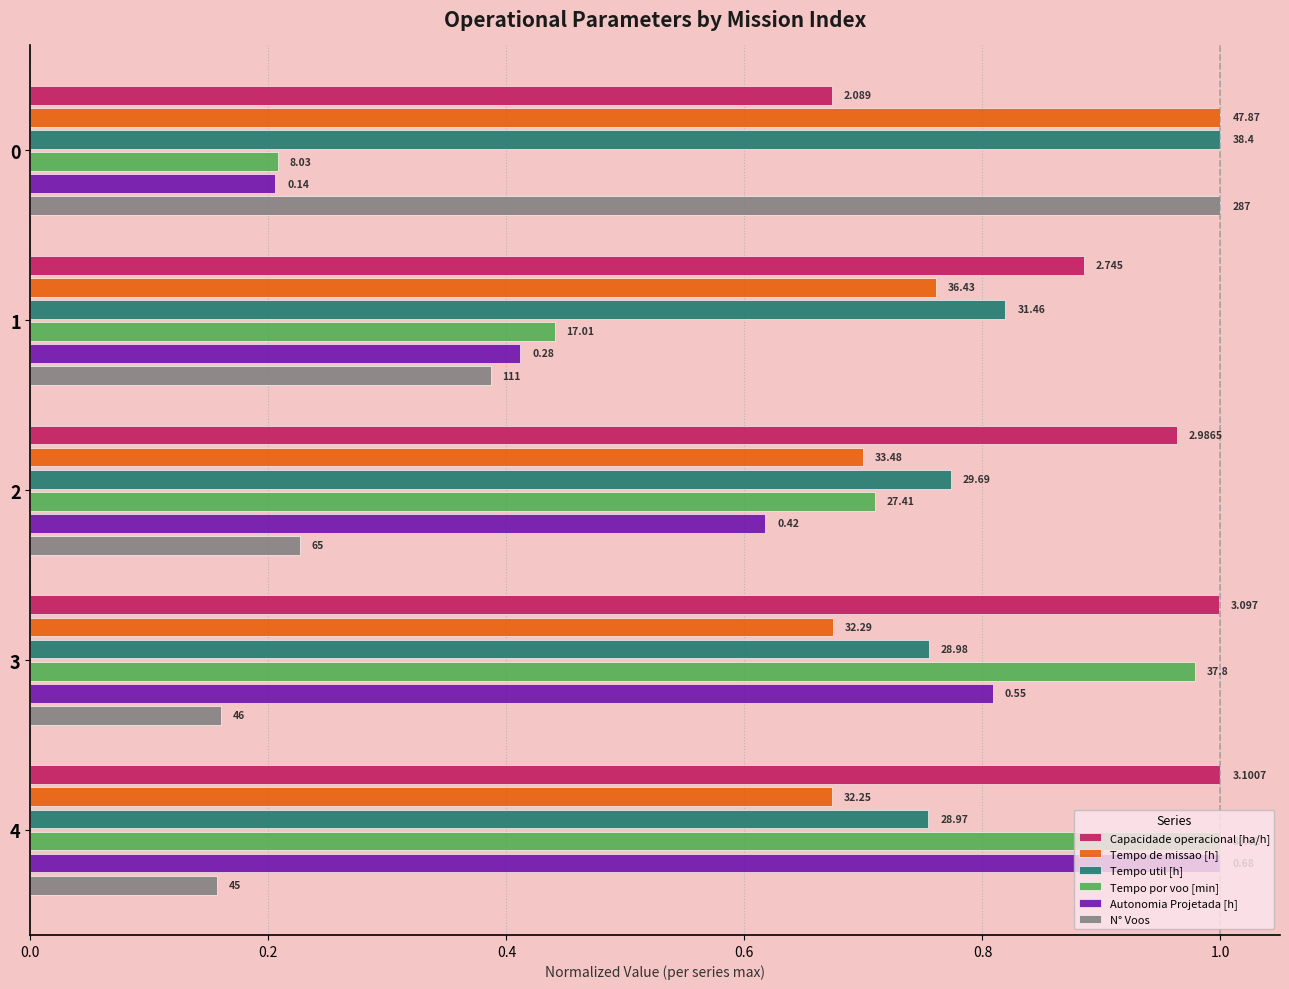

What are all the series names shown in the legend?

Capacidade operacional [ha/h], Tempo de missao [h], Tempo util [h], Tempo por voo [min], Autonomia Projetada [h], N° Voos